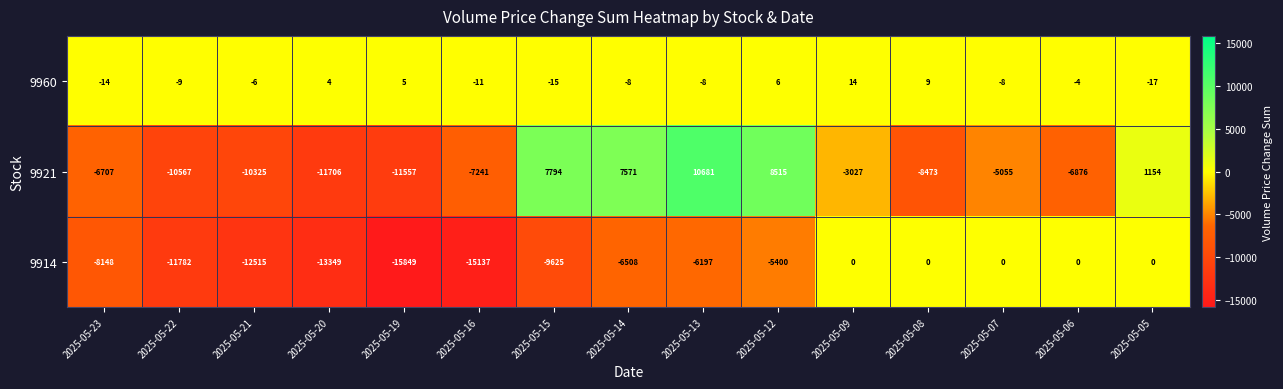

What is the sum of all 9914 values?

-104510